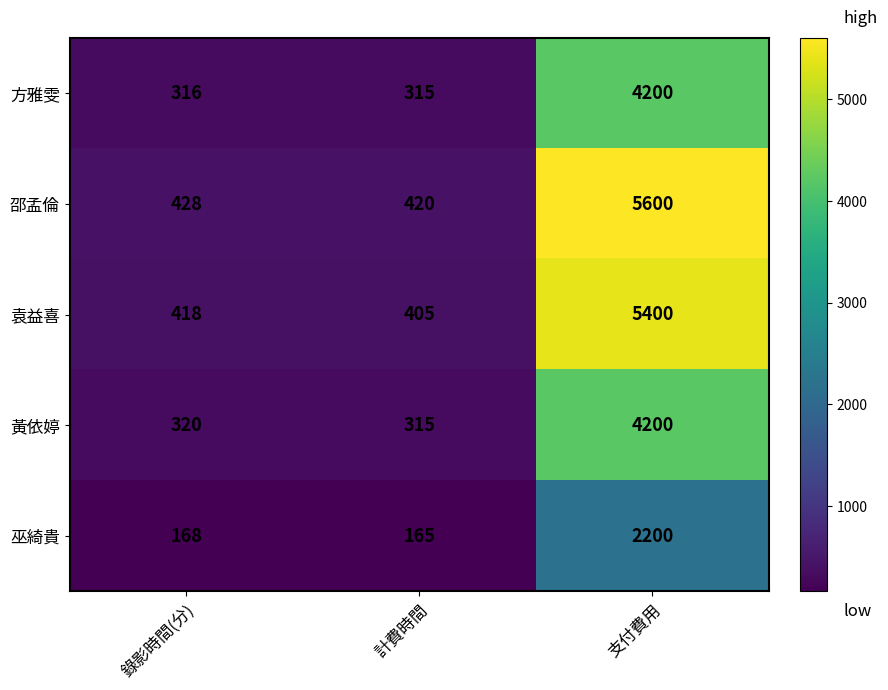

What is the difference between the maximum and minimum values in the 方雅雯 series?

3885